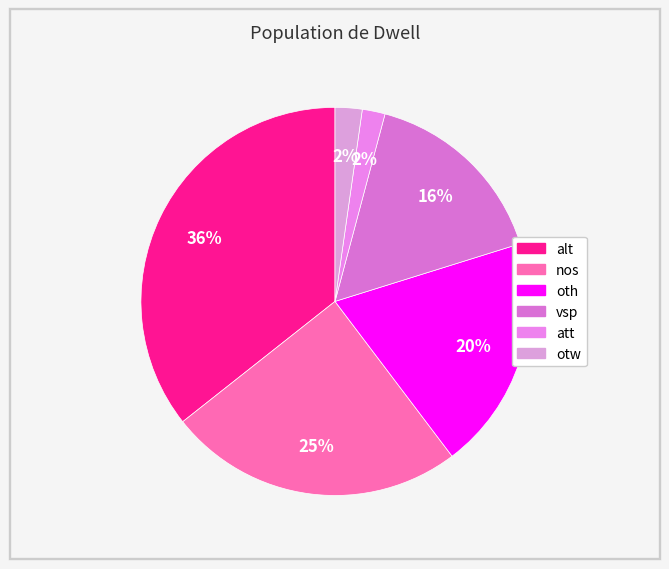

The vsp slice represents 9% of the pie. True or false?

False